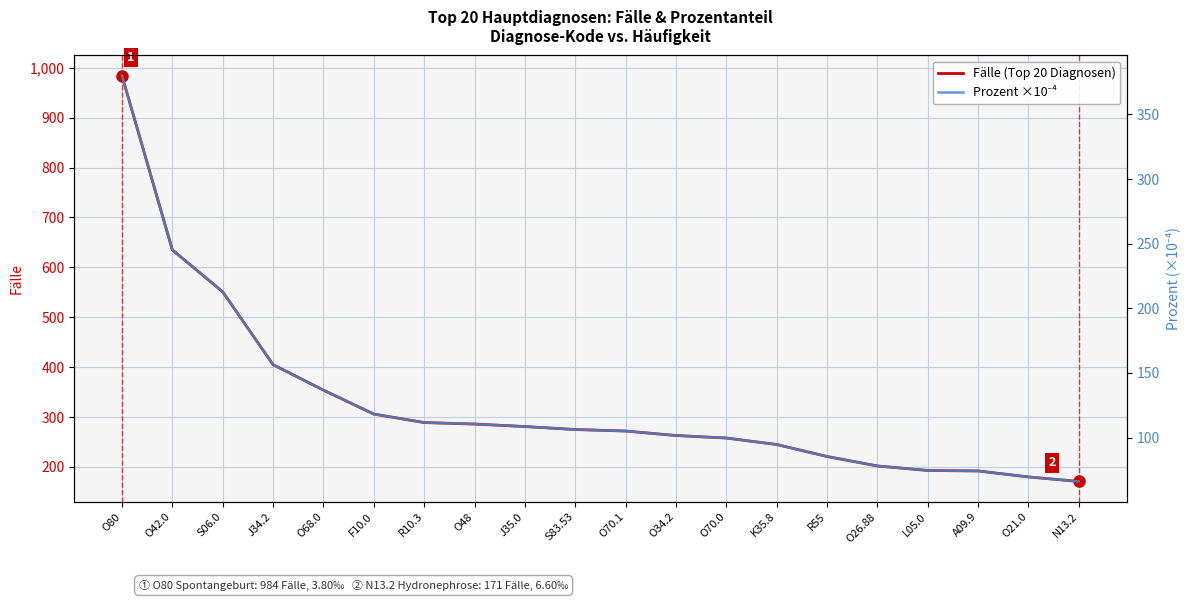

At which category is the sum across all series the highest?

O80